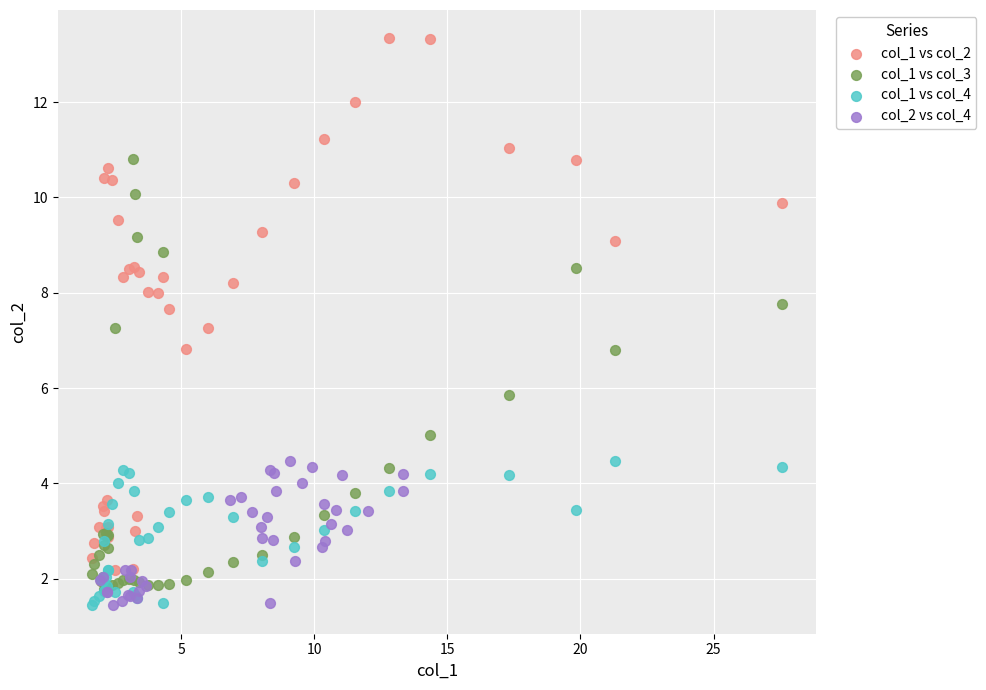

Which series has the largest Y range (max minus min)?

col_1 vs col_2